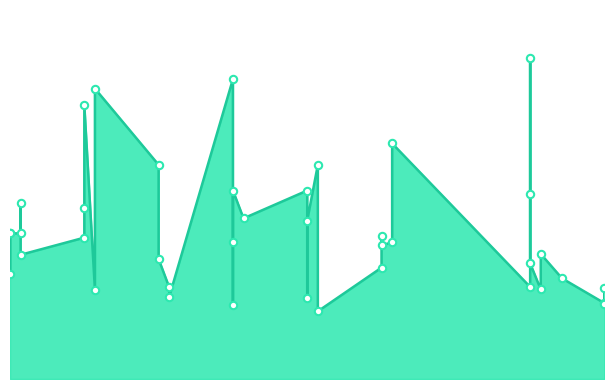

What is the ratio of the value at 2024-08-04 to the value at 2024-09-15?

0.7